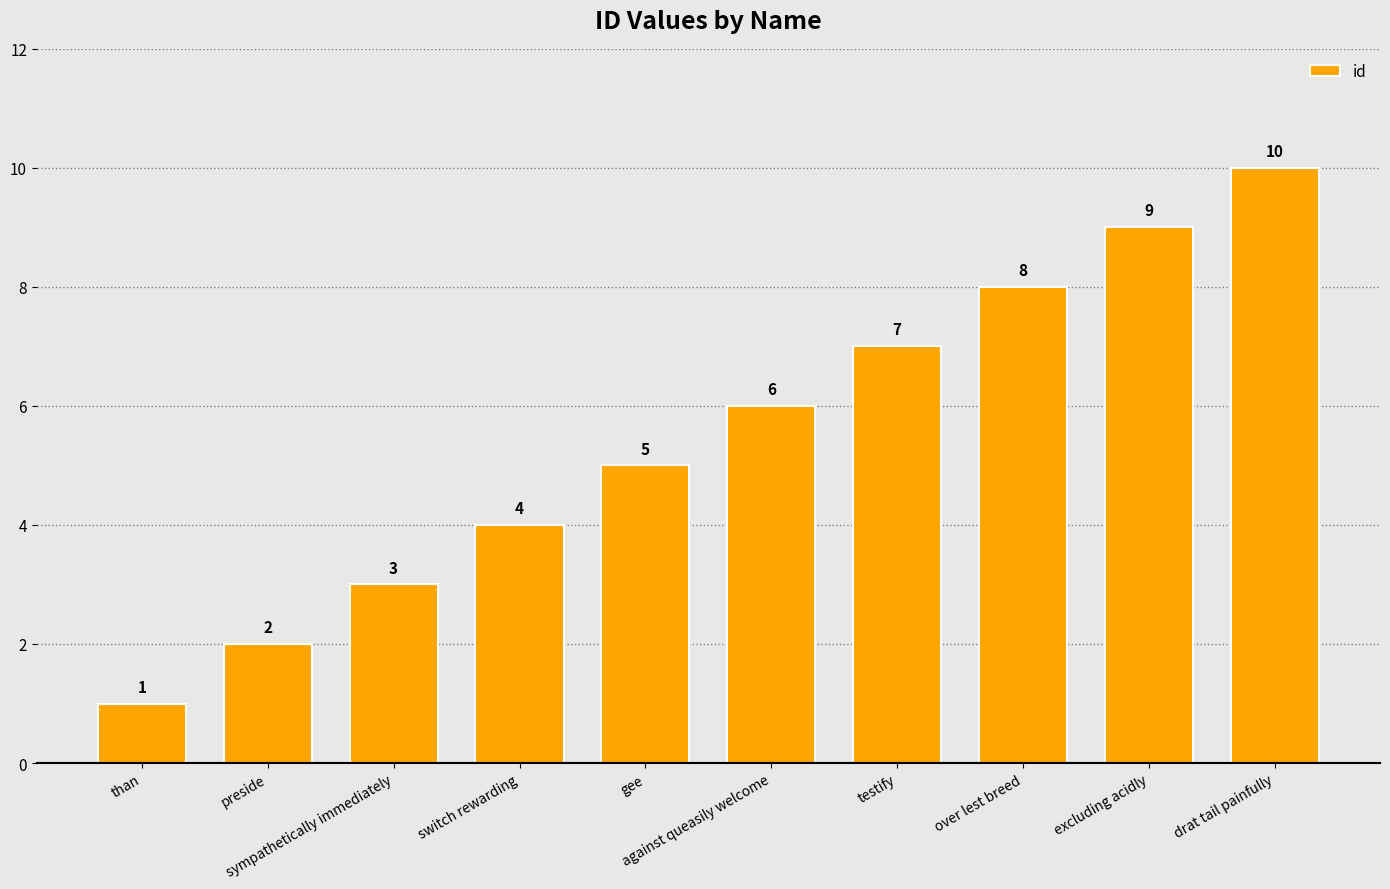

What is the smallest value displayed?

1